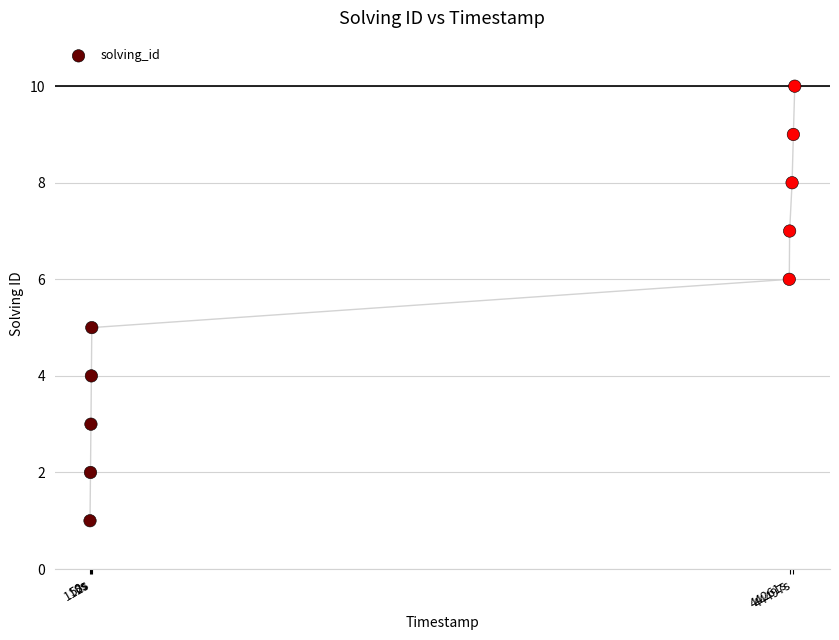

What is the average X value?

1554963318108